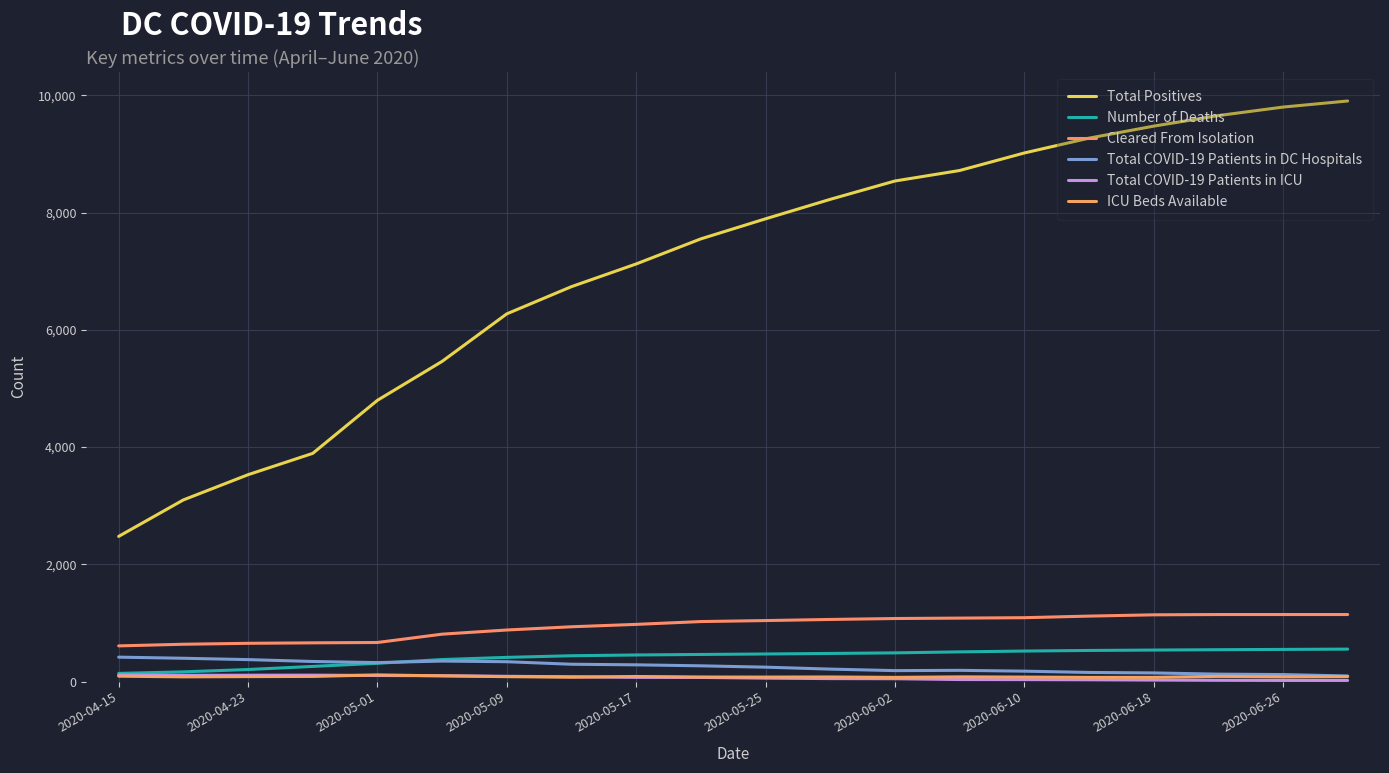

What is the value of the Total COVID-19 Patients in ICU point at the 8th from the left?

82